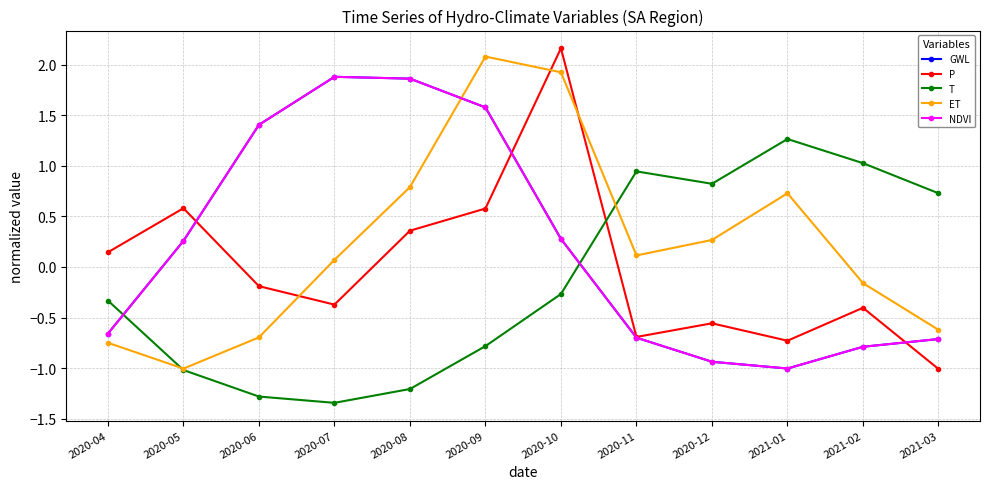

Count the number of categories in the chart.

12